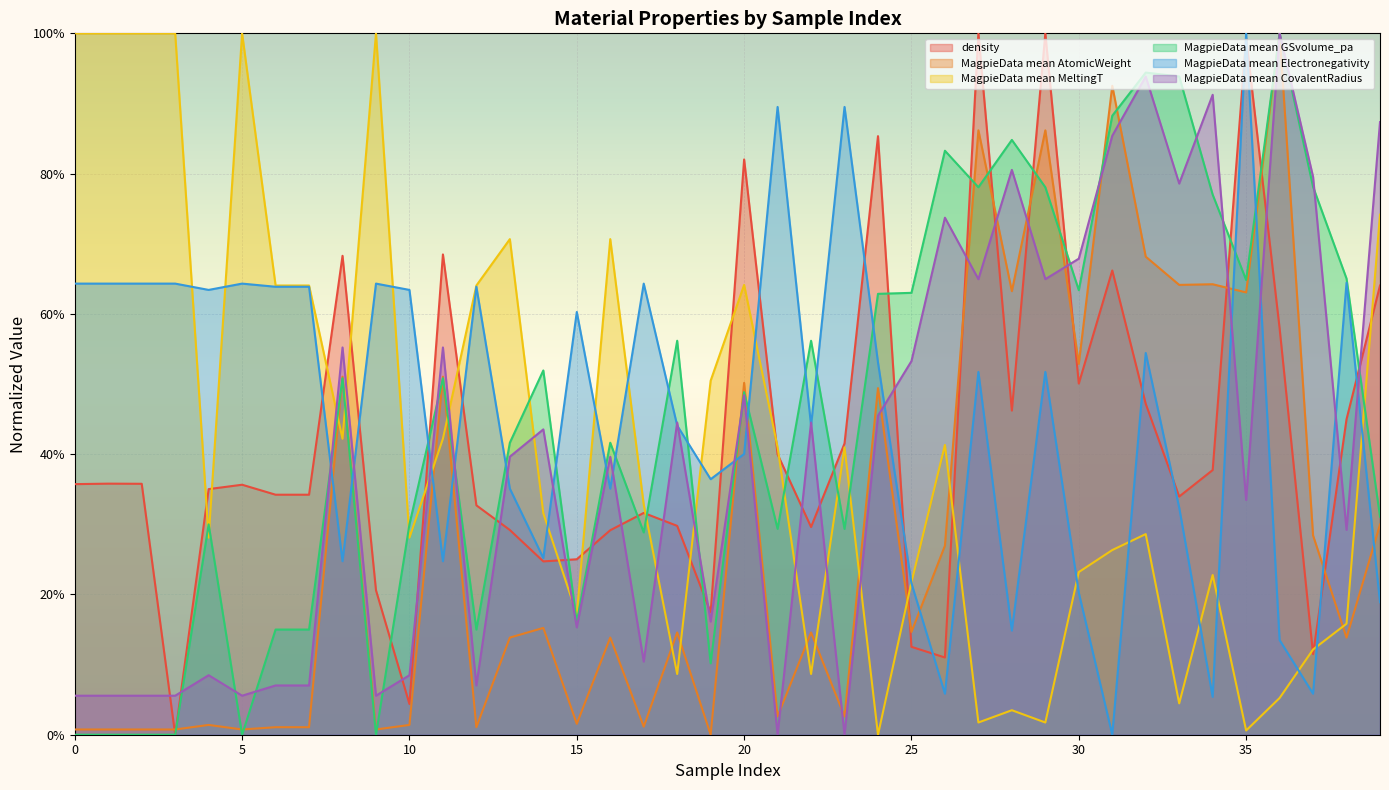

At how many categories does at least one series exceed 0?

40